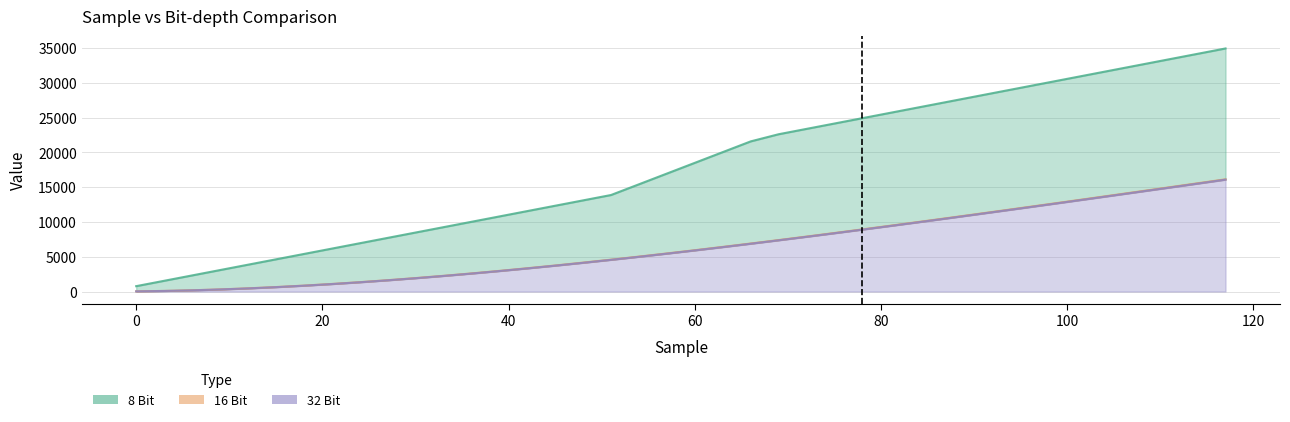

How many lines are shown in the chart?

3